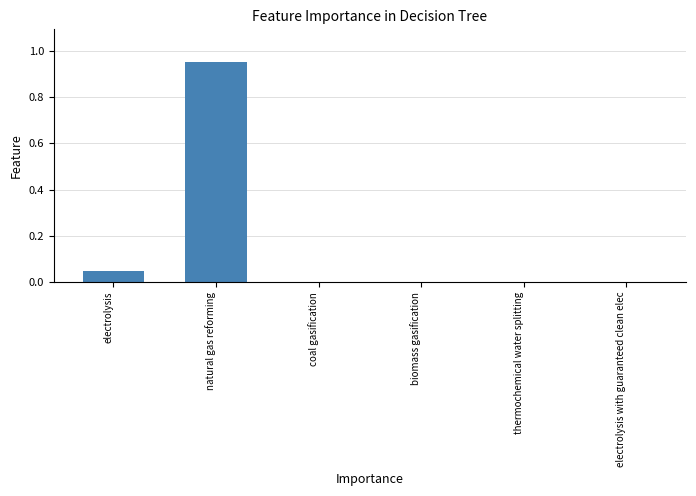

Count the number of data series in this chart.

1